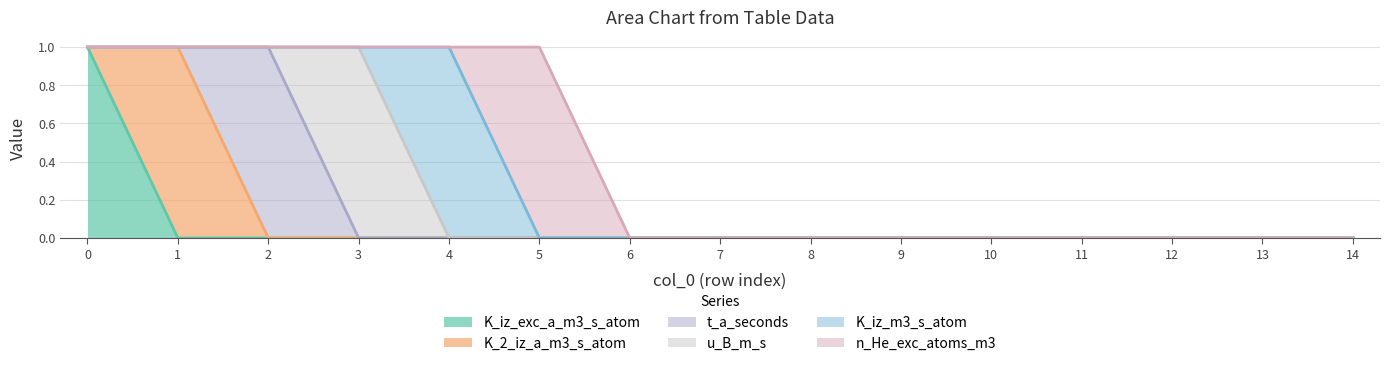

Between 8 and 9, which series saw the biggest shift?

K_iz_exc_a_m3_s_atom